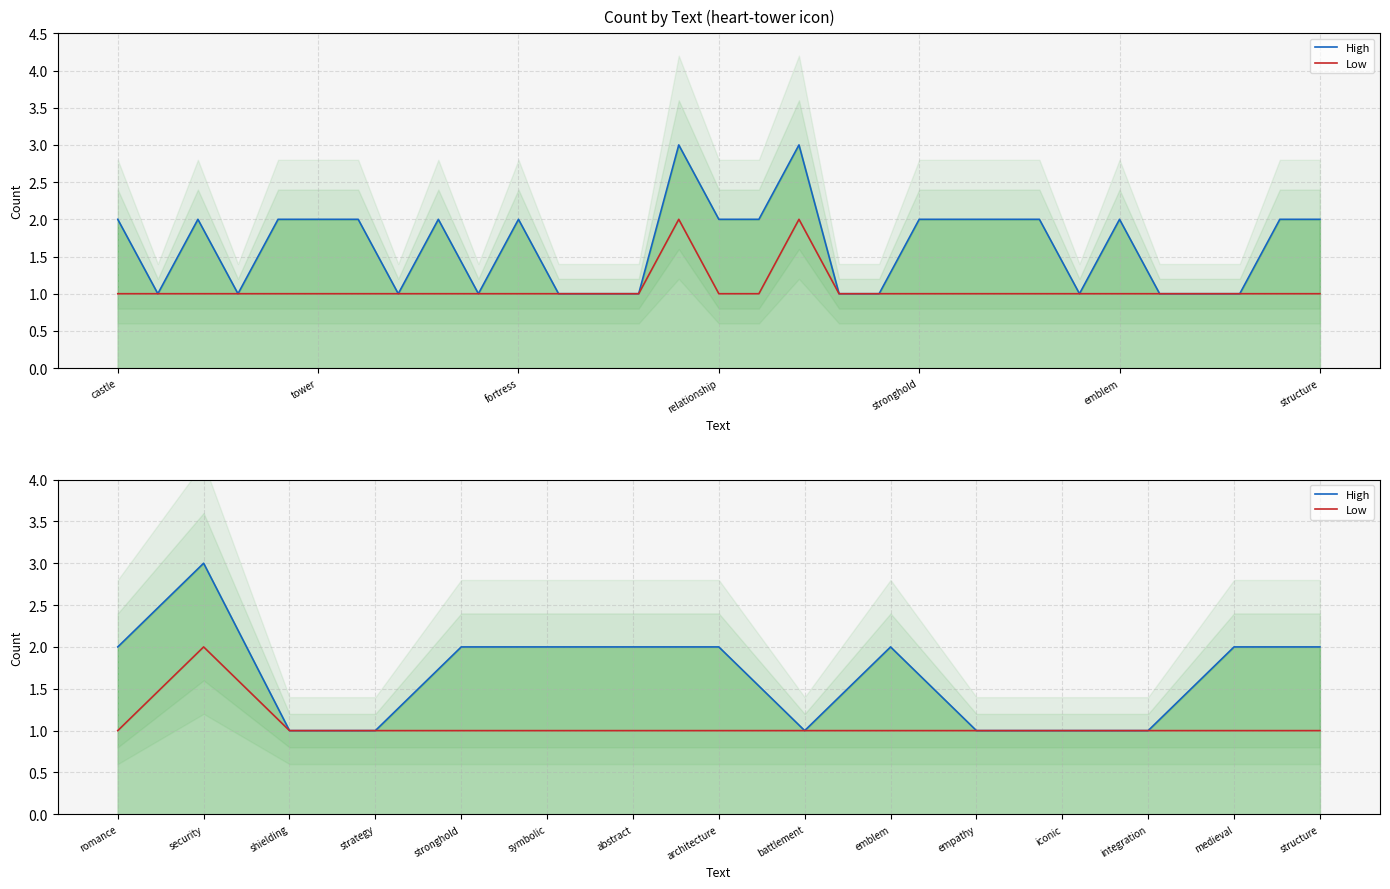

True or false: Low and High intersect in this chart.

False